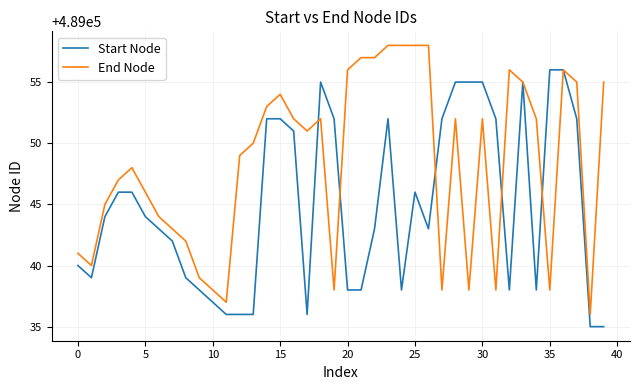

List the series in order of their peak value, lowest first.

Start Node, End Node